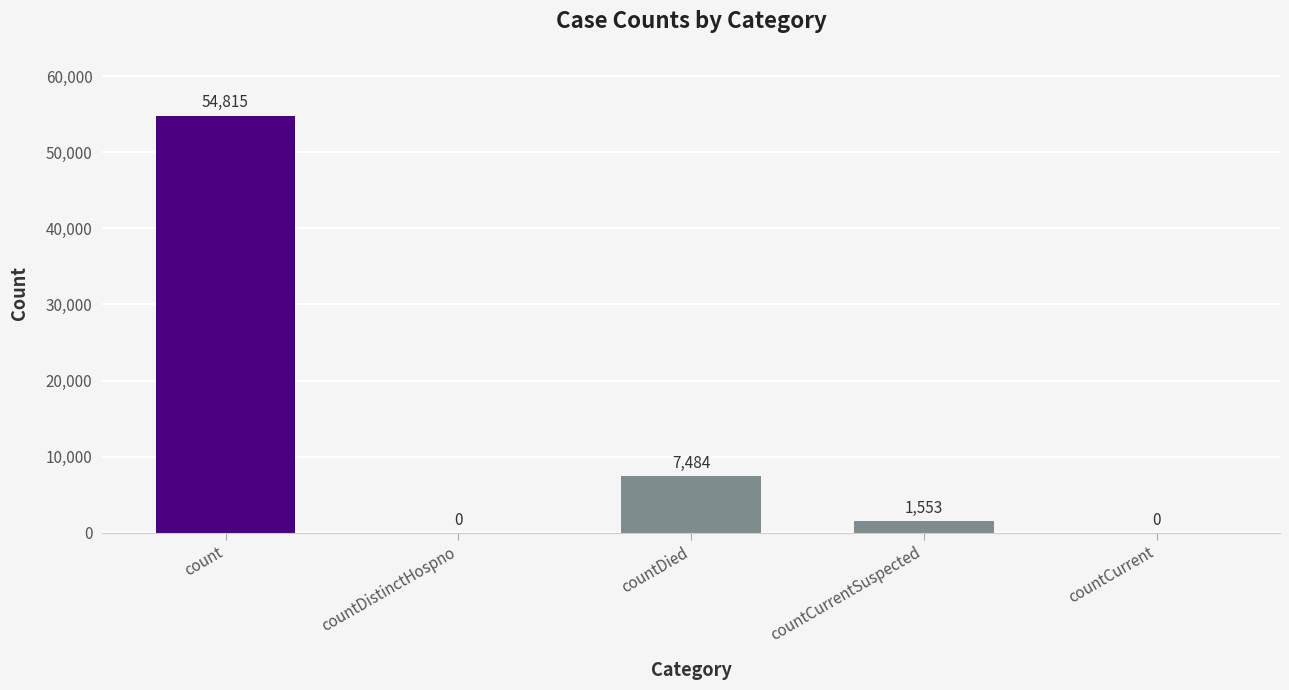

What is the sum of the values at countCurrent and countCurrentSuspected?

1553